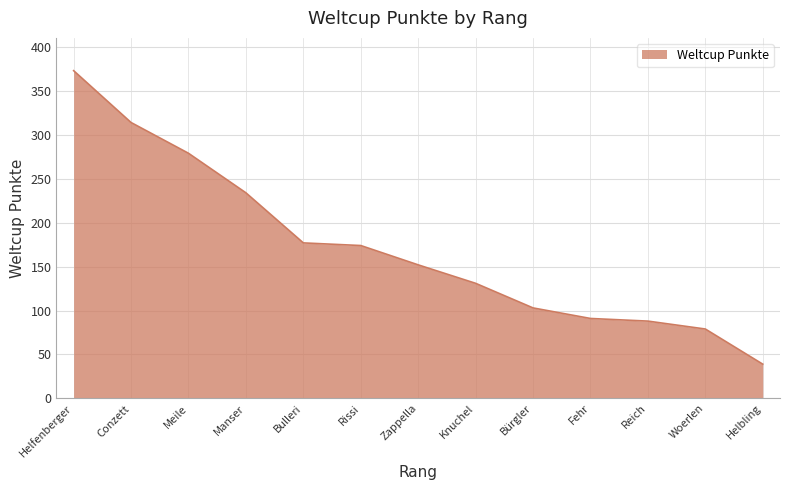

What is the smallest value displayed?

39